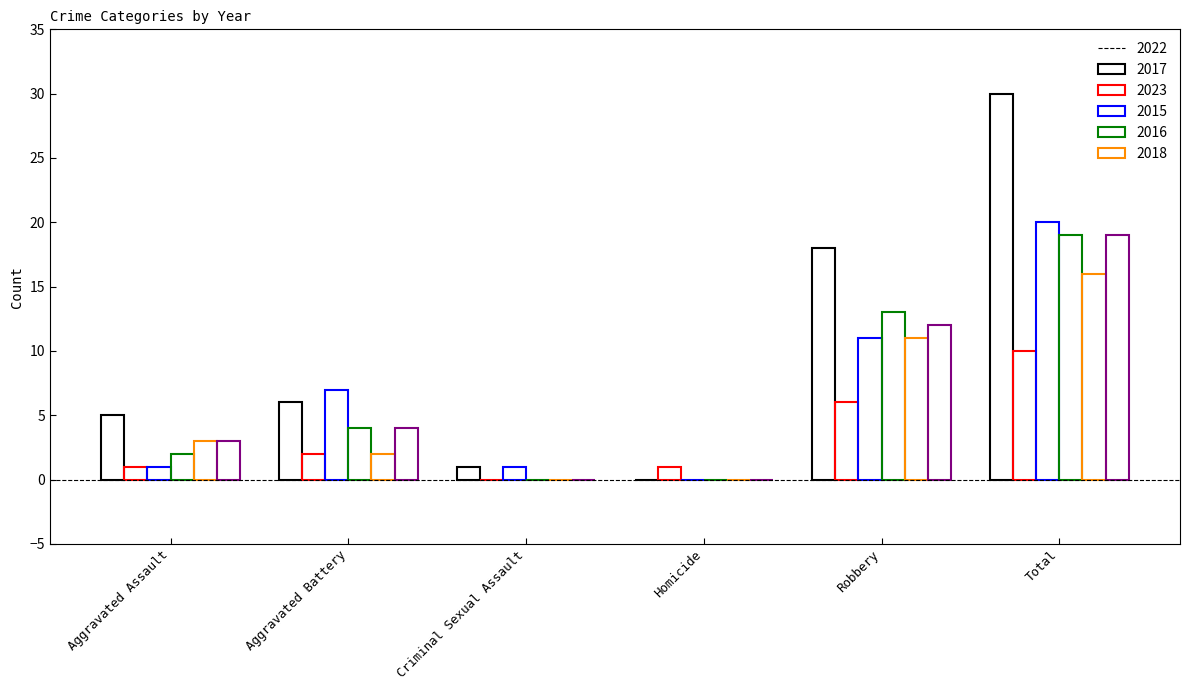

What are all the series names shown in the legend?

2022, 2017, 2023, 2015, 2016, 2018